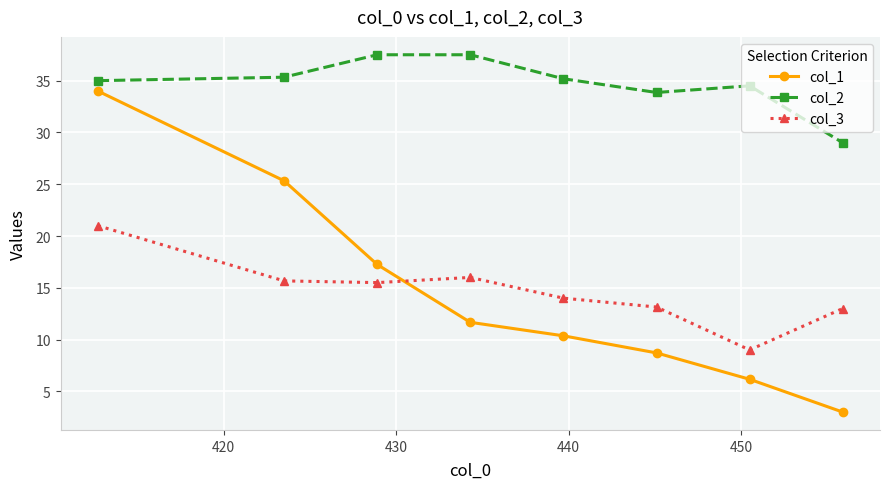

What is the value of the col_2 point at the 1st from the left?

35.0